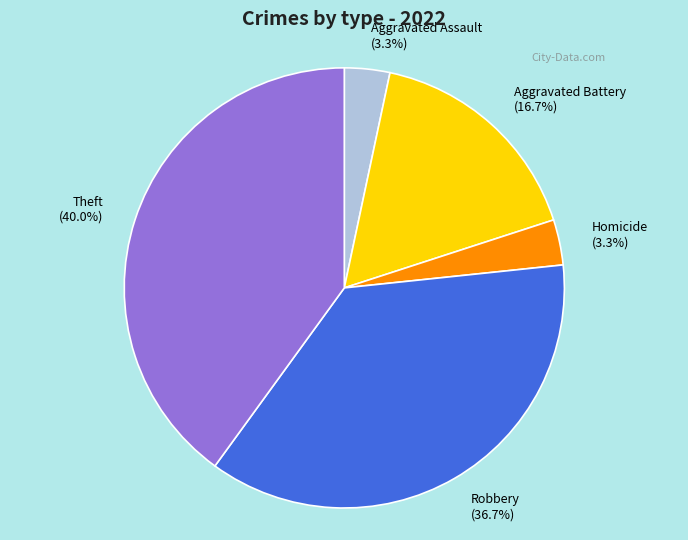

Combined, do Robbery and Theft account for over 50%?

Yes